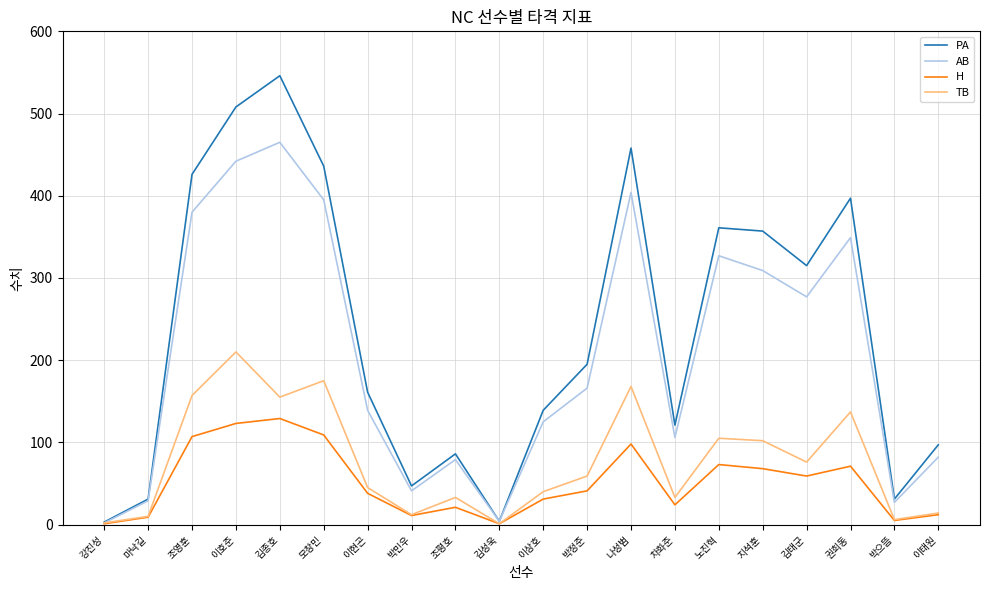

Where is AB nearest to the value 233?

김태군